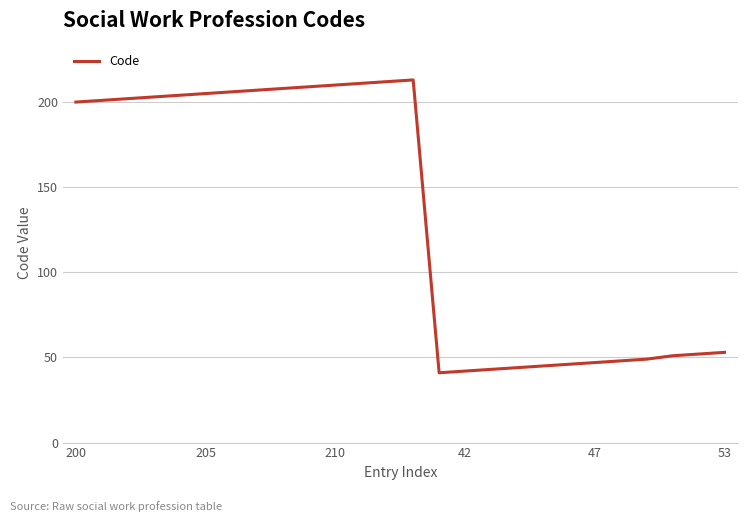

What is the greatest value displayed?

213